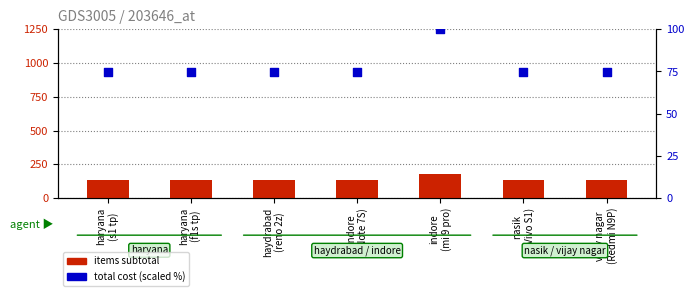

Which series has the largest Y range (max minus min)?

items subtotal